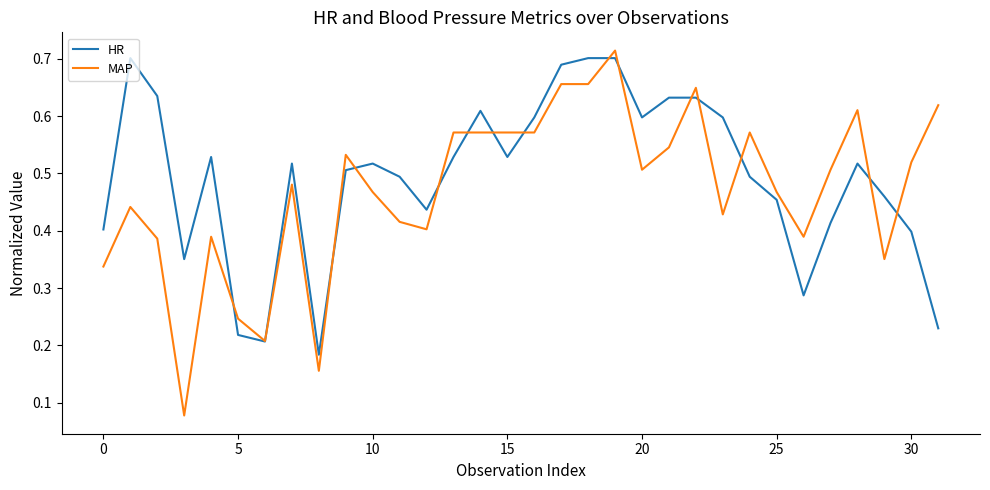

Which series has the largest range (max minus min)?

MAP